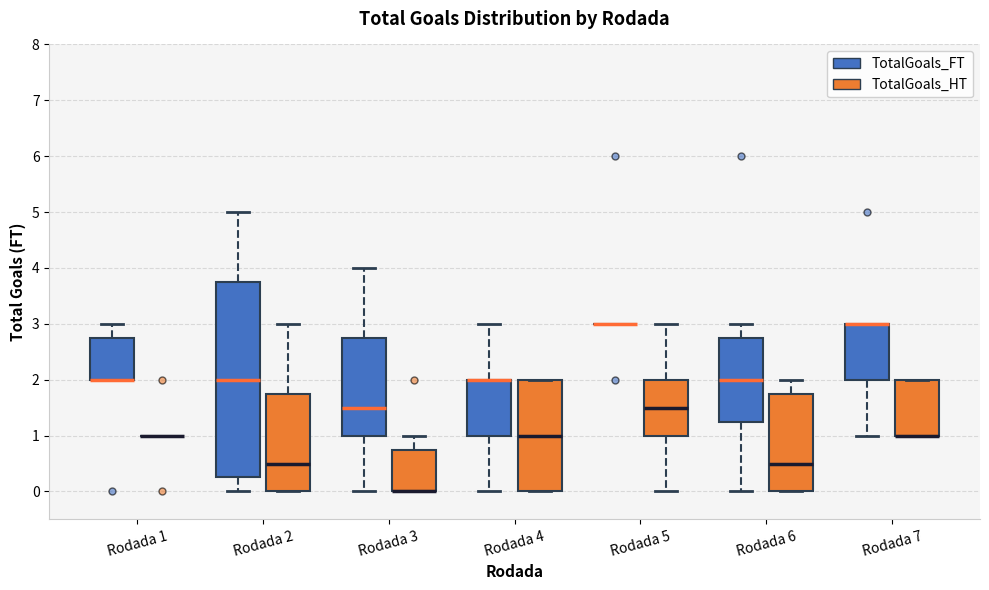

Where does the upper whisker of the box for Rodada 6 (TotalGoals_FT) end on the y-axis? The values are not printed on the chart, so give them approximately, as read against the axis.

3.0